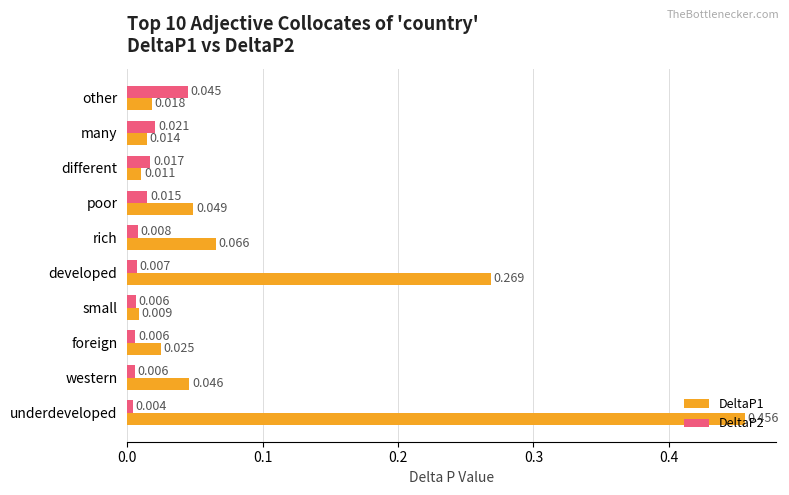

Rank the categories by DeltaP1 value from highest to lowest.

underdeveloped, developed, rich, poor, western, foreign, other, many, different, small